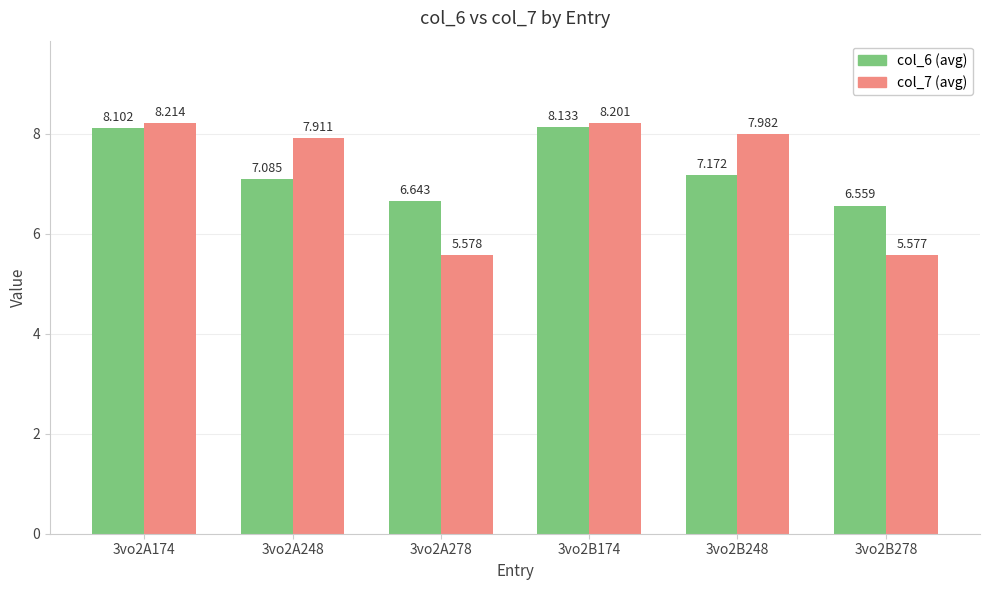

Does the chart contain any negative values?

No